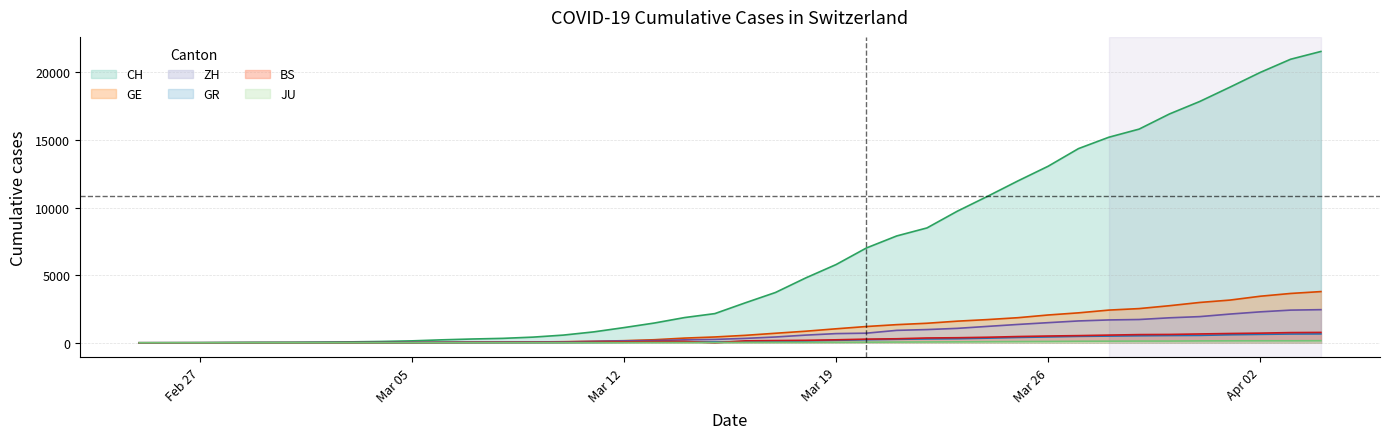

How many series are shown in this chart?

6